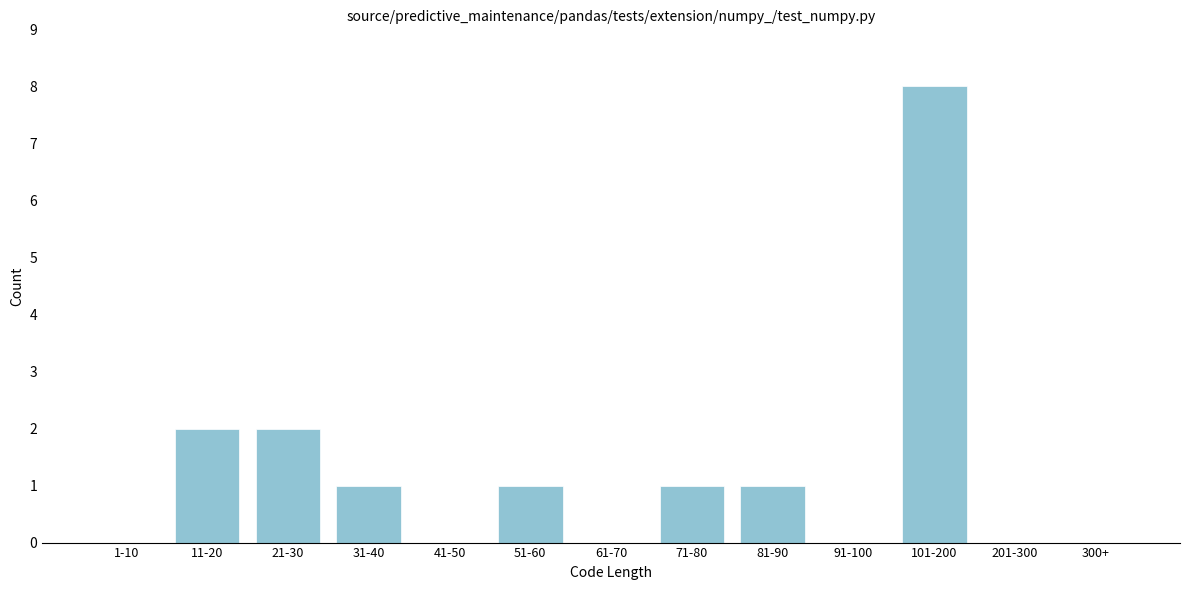

Reading left to right, what are all the values shown in this chart?

1-10=0	11-20=2	21-30=2	31-40=1	41-50=0	51-60=1	61-70=0	71-80=1	81-90=1	91-100=0	101-200=8	201-300=0	300+=0